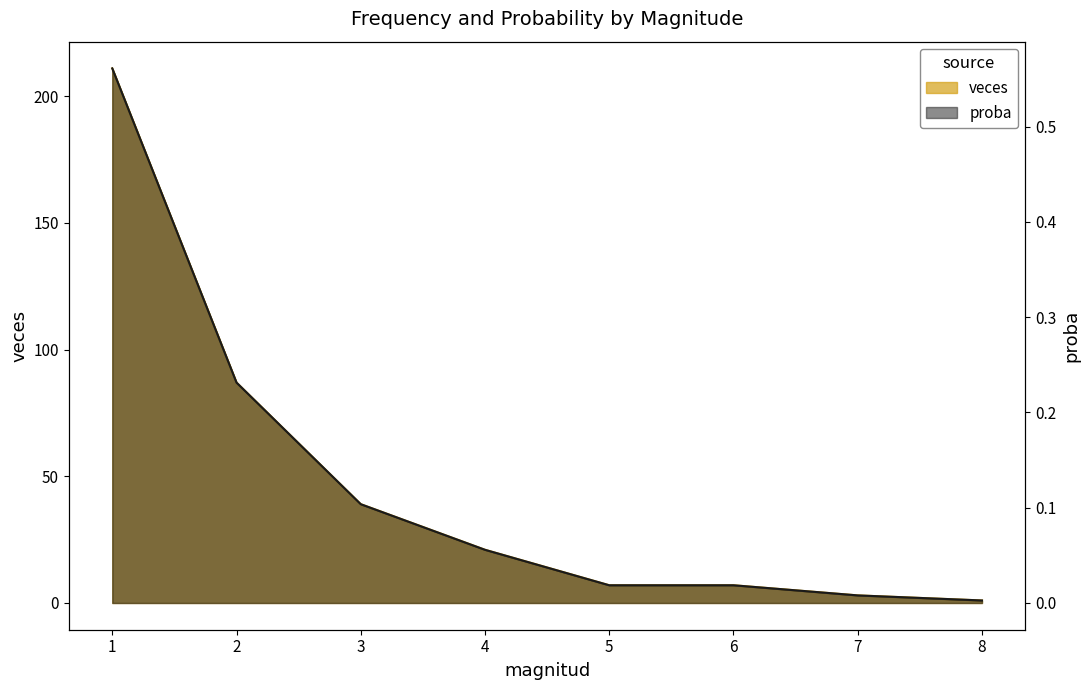

What is the highest value of the proba series?

0.6